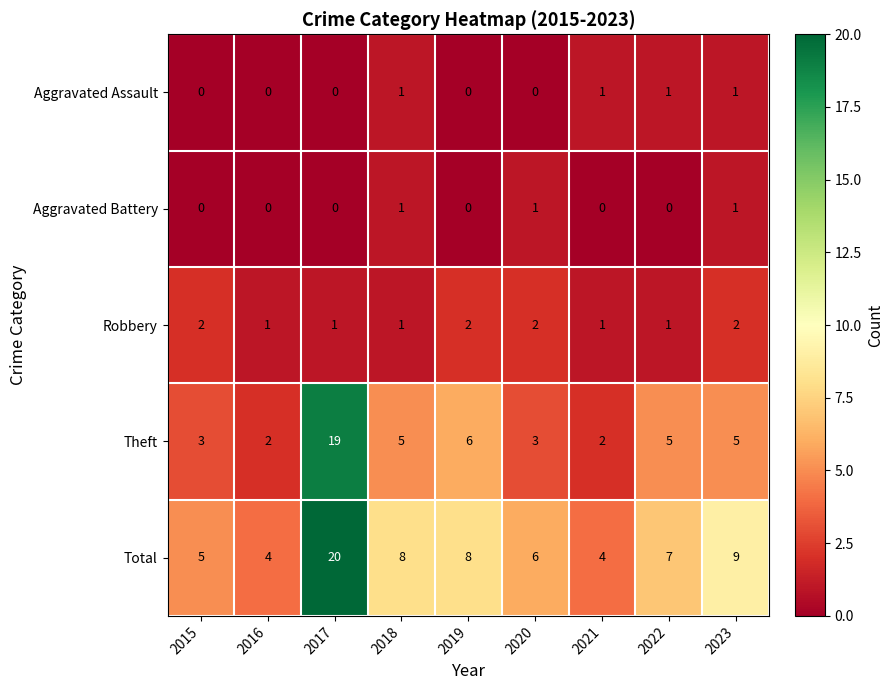

The Robbery series shows 1 at 2018. True or false?

True